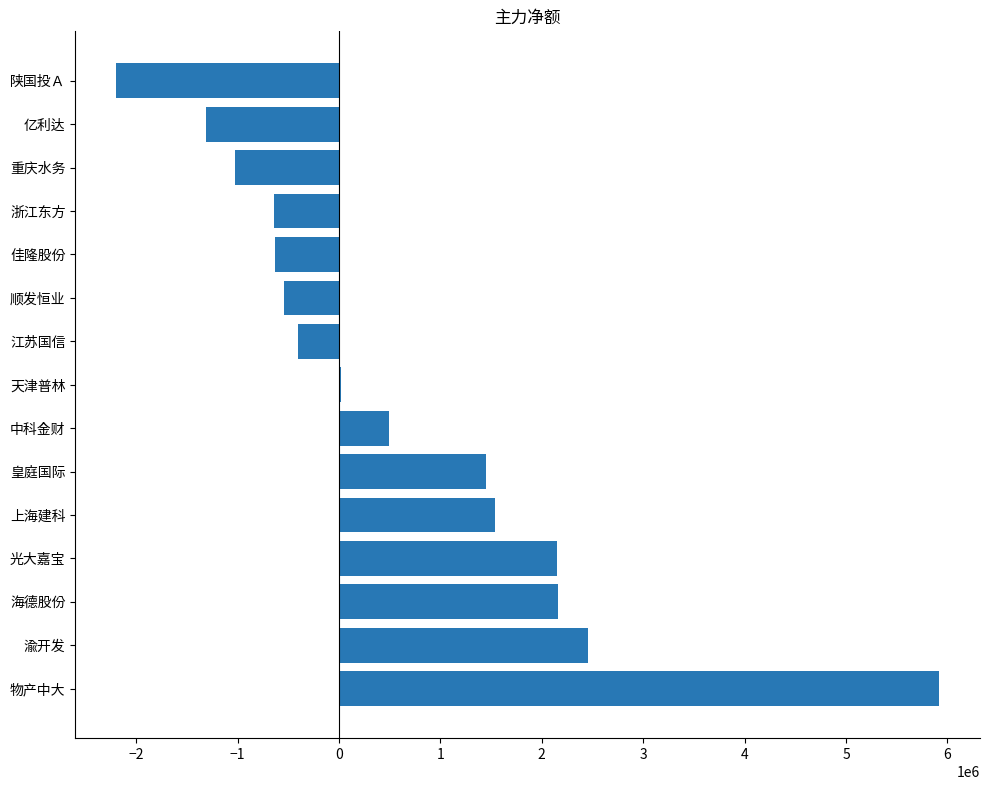

What is the sum of all values?

9438322